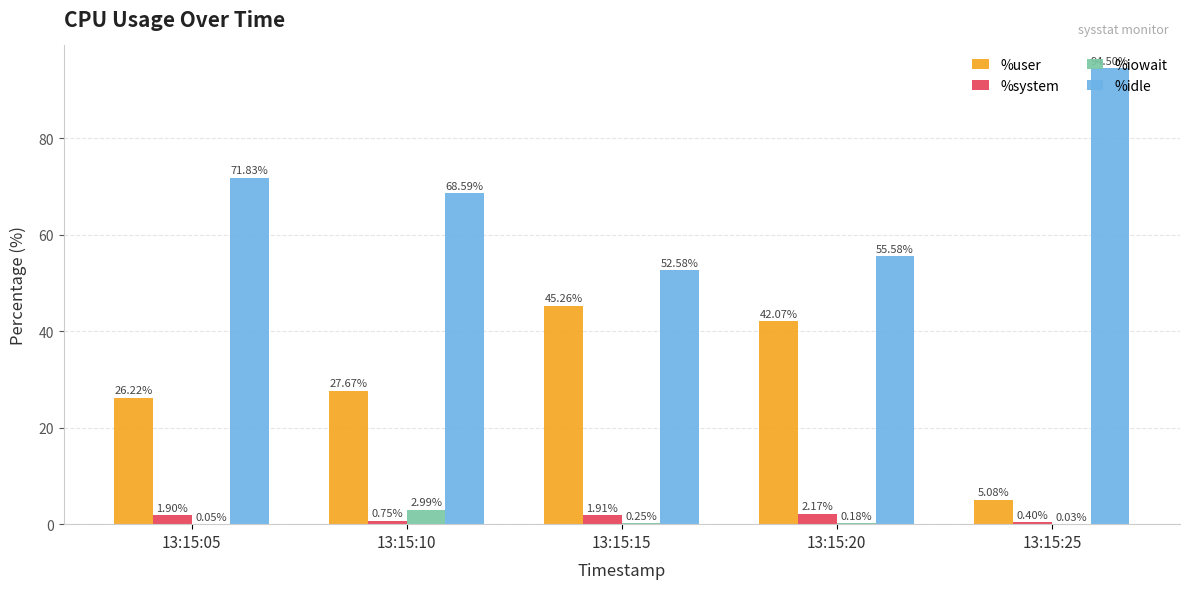

Between 13:15:10 and 13:15:15, which series saw the biggest shift?

%user